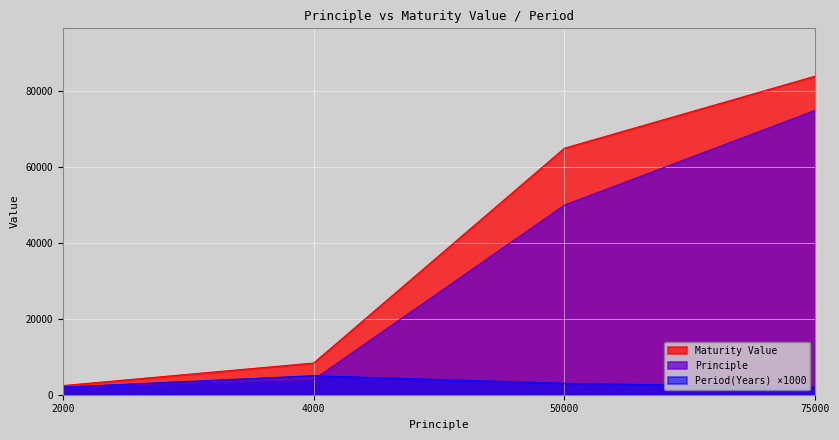

What is the value of the Maturity Value point at the 1st from the left?

2400